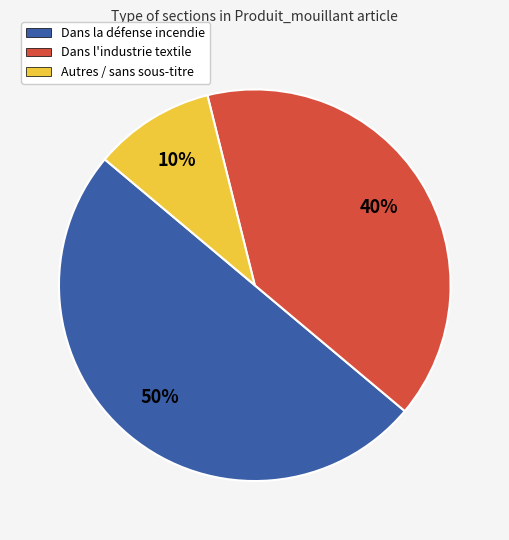

True or false: Dans la défense incendie accounts for 60% of the total.

False